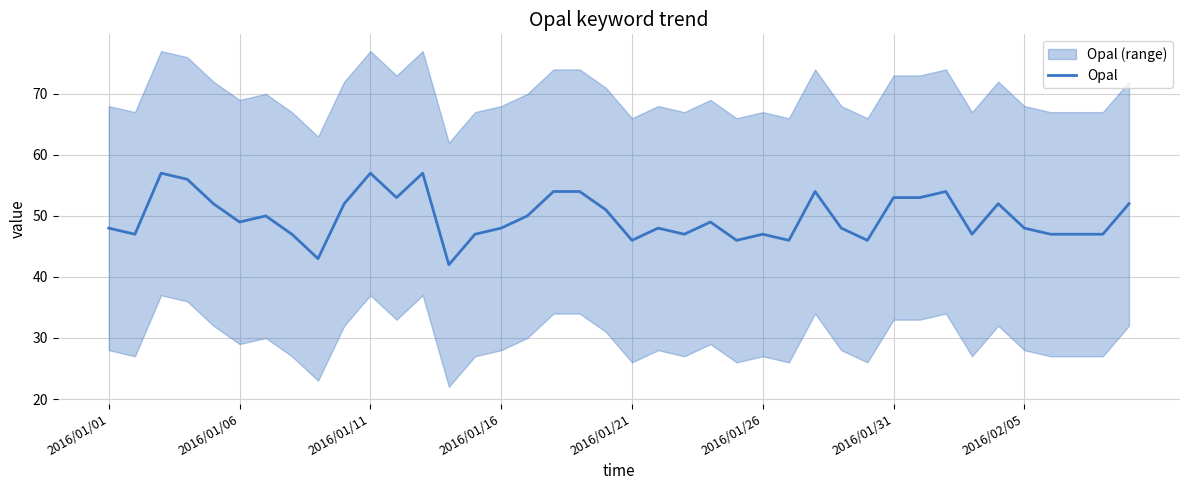

Approximately how many times larger is the value at 21 compared to 27?

0.9